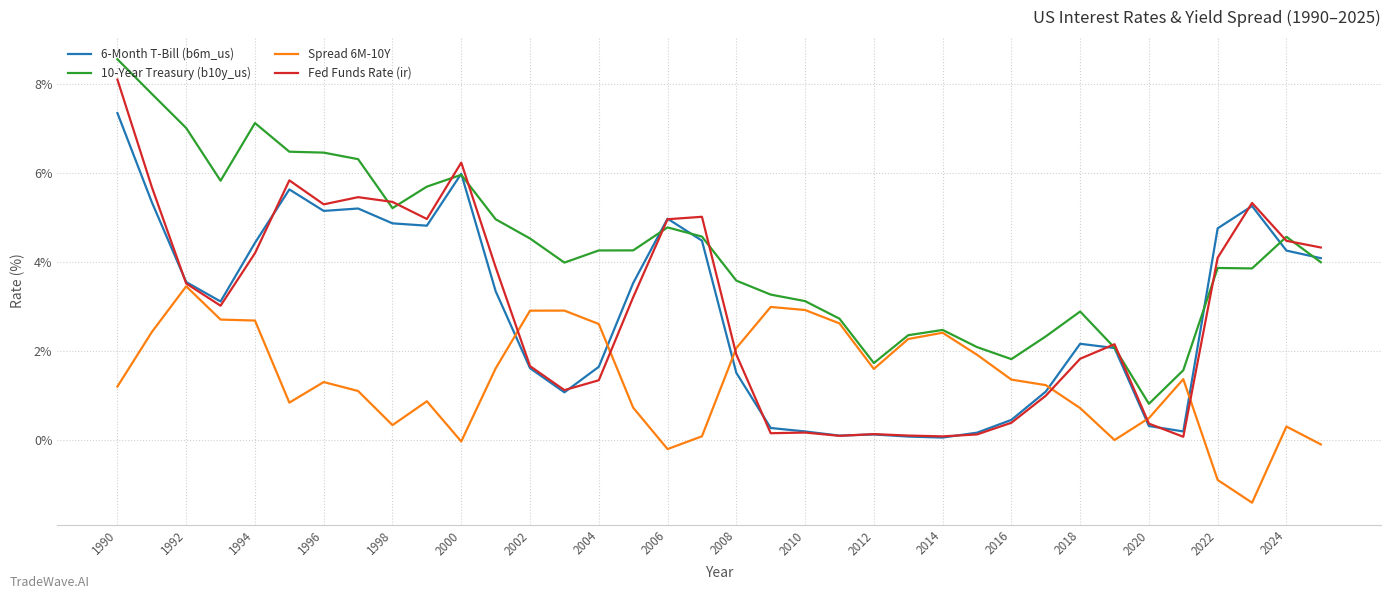

True or false: Spread 6M-10Y and 6-Month T-Bill (b6m_us) intersect in this chart.

True